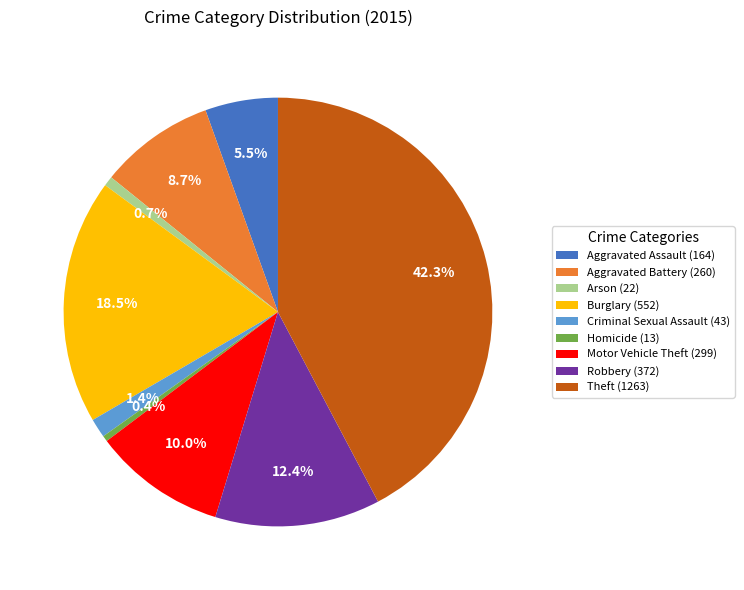

Count the number of slices in the pie.

9